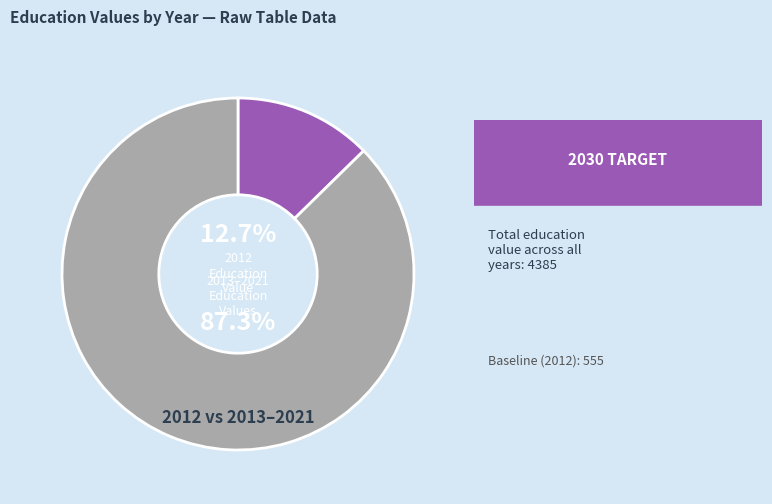

What percentage is NOT represented by 2013–2021 Education?

12.7%